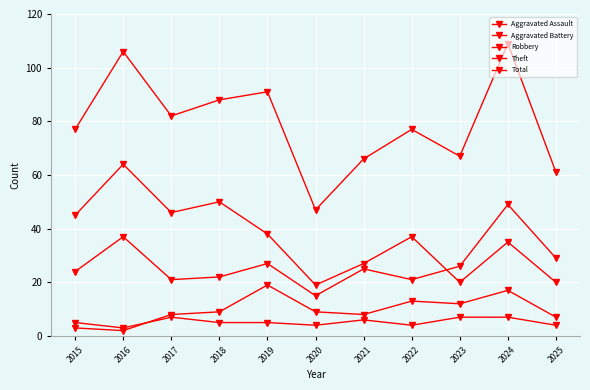

True or false: Robbery and Aggravated Assault intersect in this chart.

False